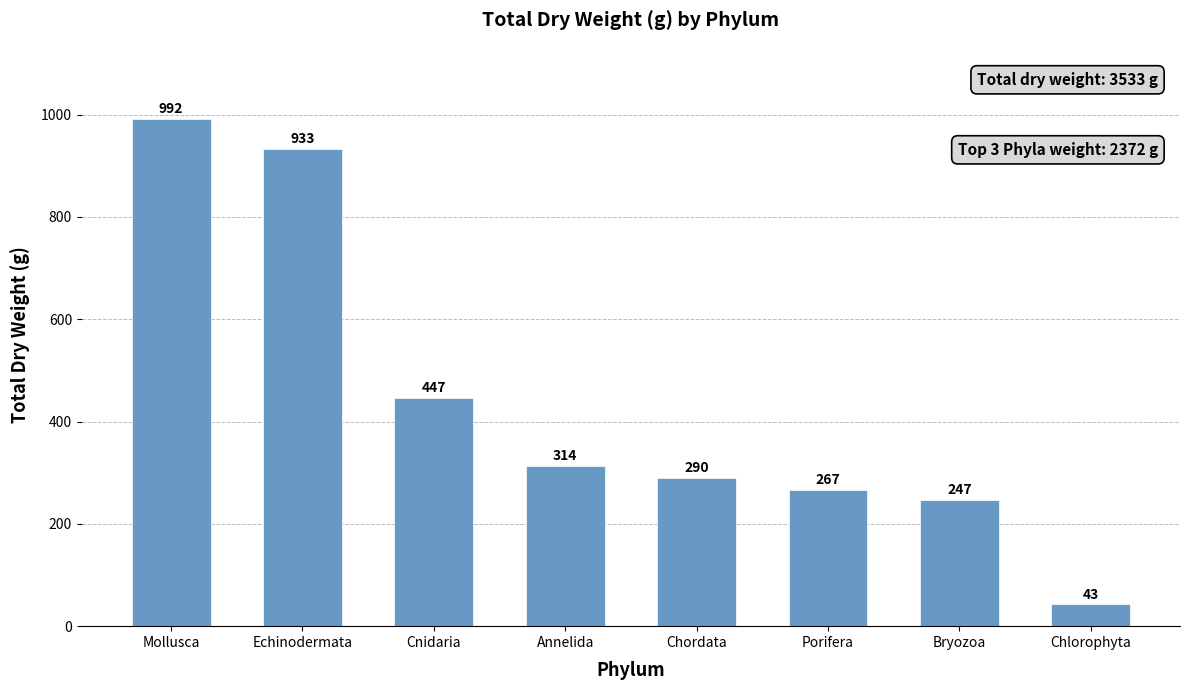

Which label corresponds to the largest value in the chart?

Mollusca